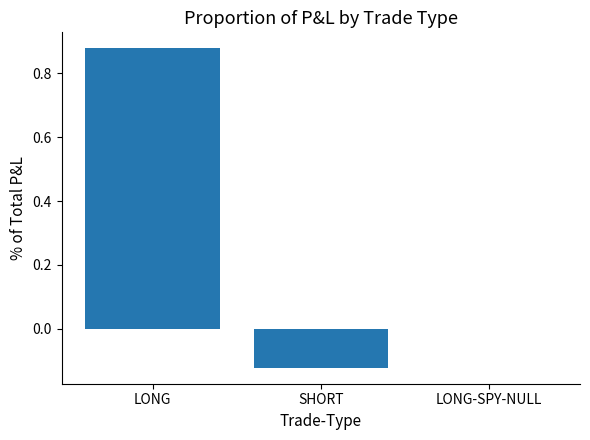

The value at LONG-SPY-NULL is 0.0. True or false?

True